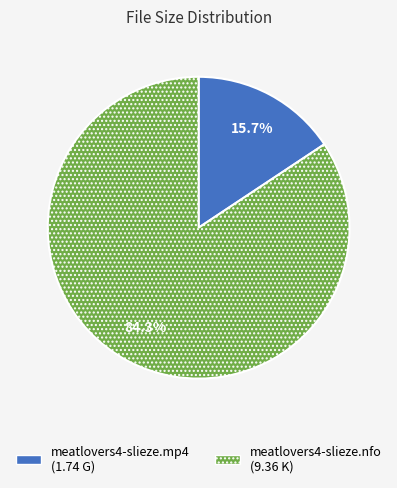

Which slice is the smallest?

meatlovers4-slieze.mp4